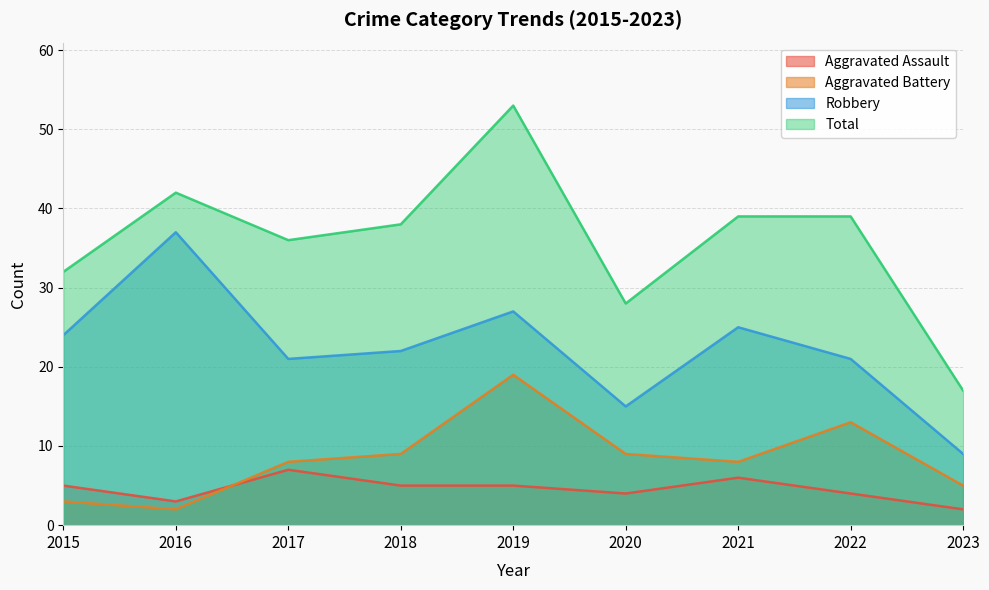

Reading left to right, list all the values displayed in this chart.

Aggravated Assault: 5	3	7	5	5	4	6	4	2
Aggravated Battery: 3	2	8	9	19	9	8	13	5
Robbery: 24	37	21	22	27	15	25	21	9
Total: 32	42	36	38	53	28	39	39	17